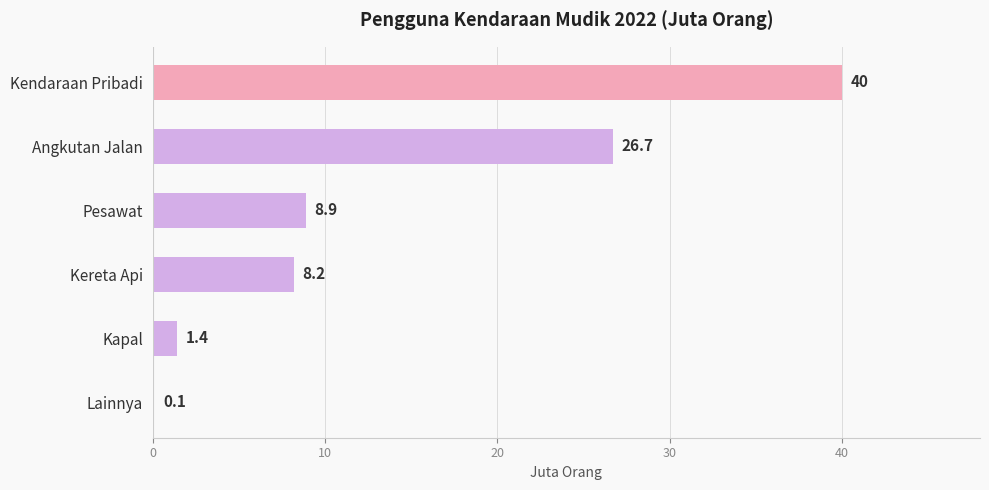

Which has a higher value, Pesawat or Kereta Api?

Pesawat